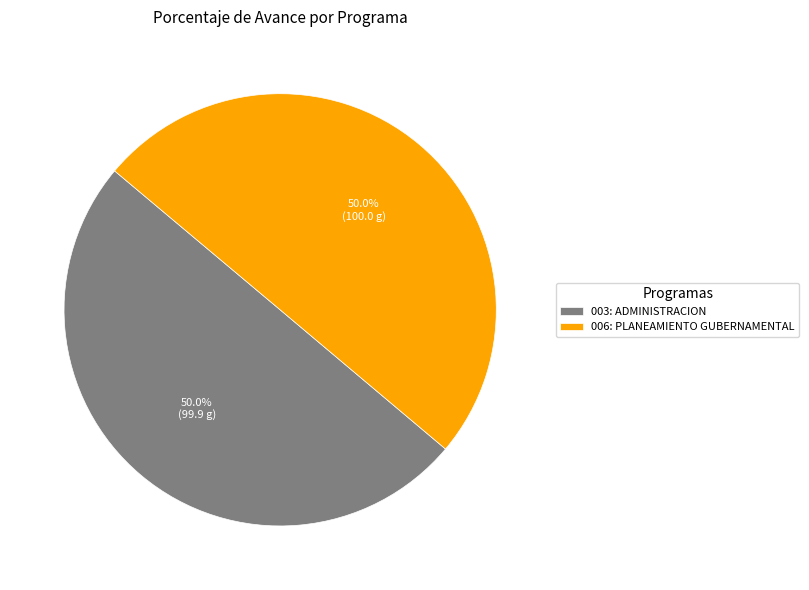

What portion of the pie excludes 006: PLANEAMIENTO GUBERNAMENTAL?

50.0%